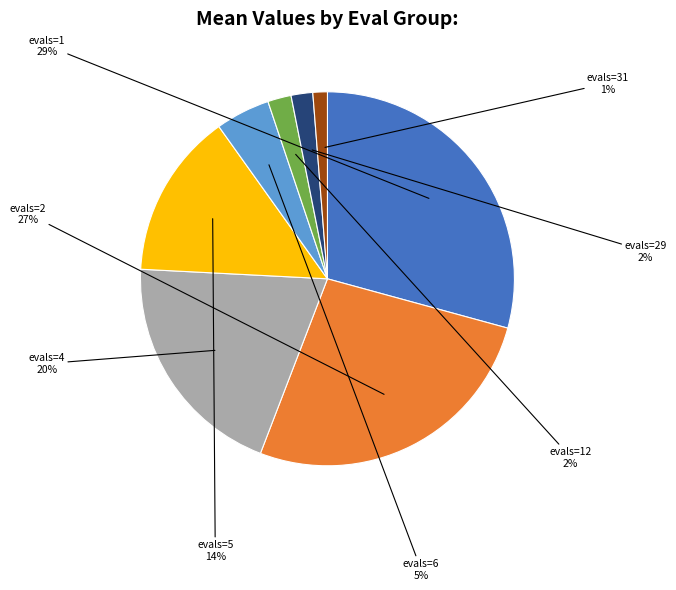

Is there a majority slice in this chart?

No